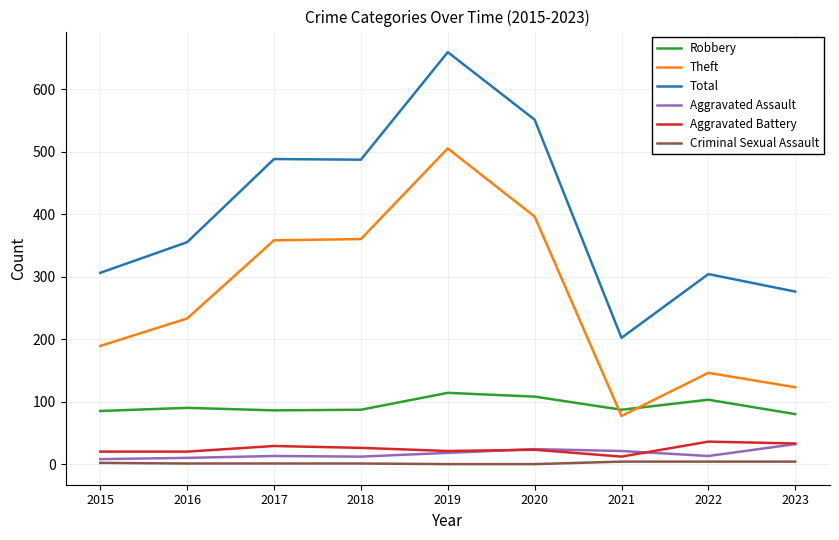

The value of Criminal Sexual Assault at 2020 is 0. True or false?

True